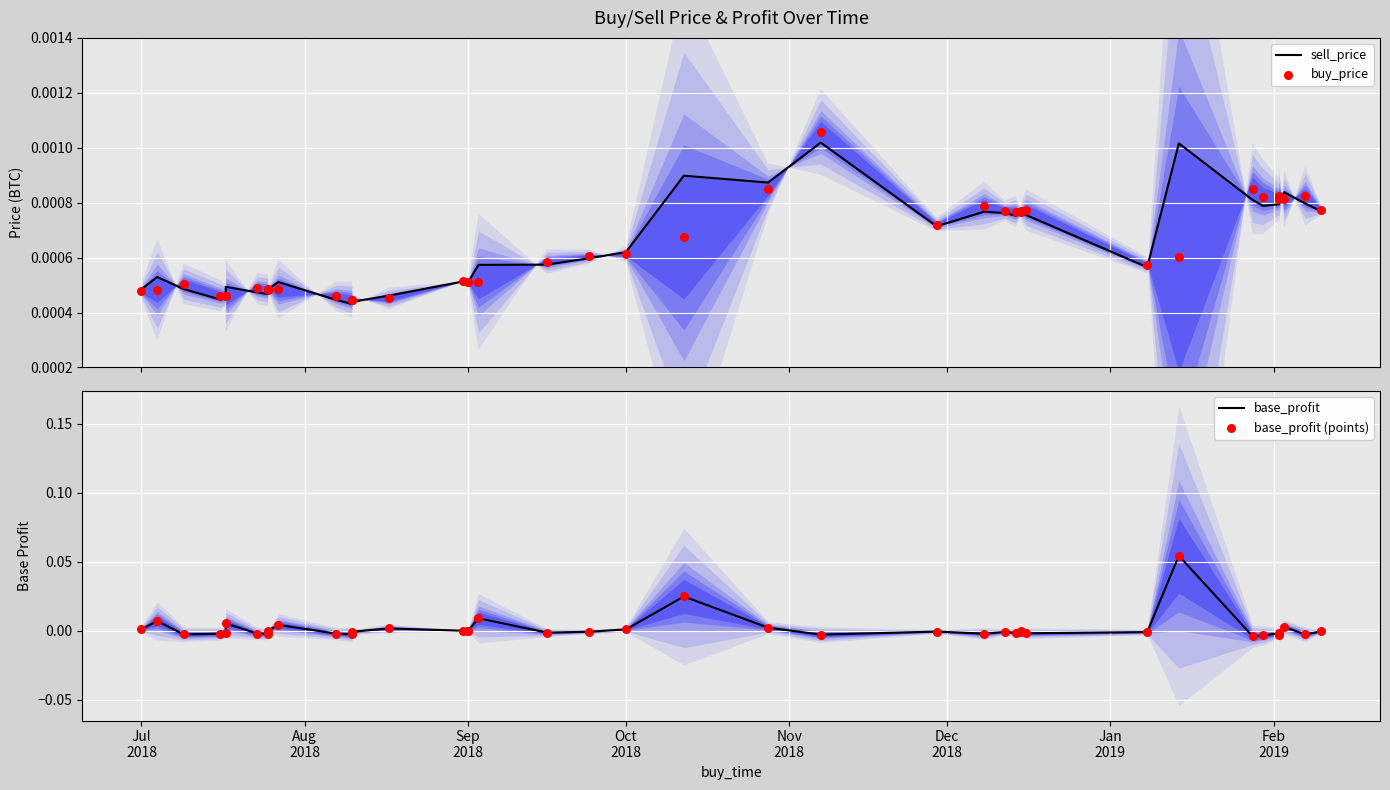

Which series contains the lowest Y value?

base_profit